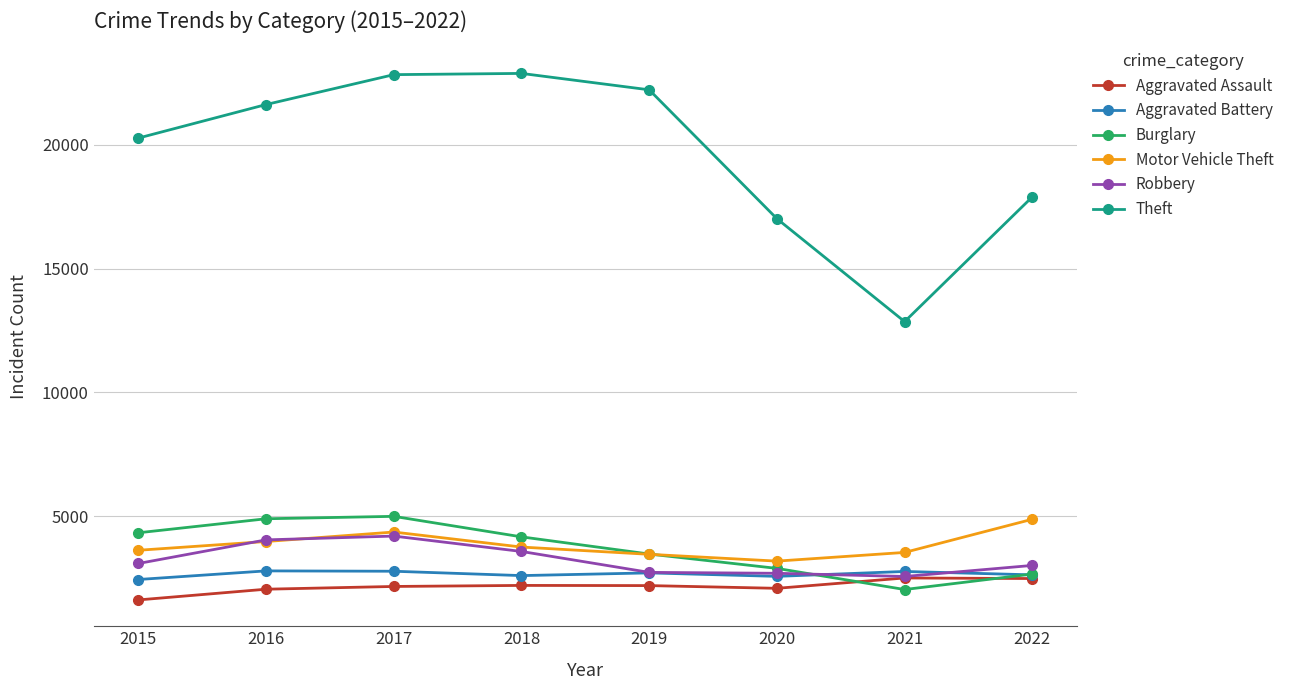

What is the spread (max minus min) of values at 2021?

10824